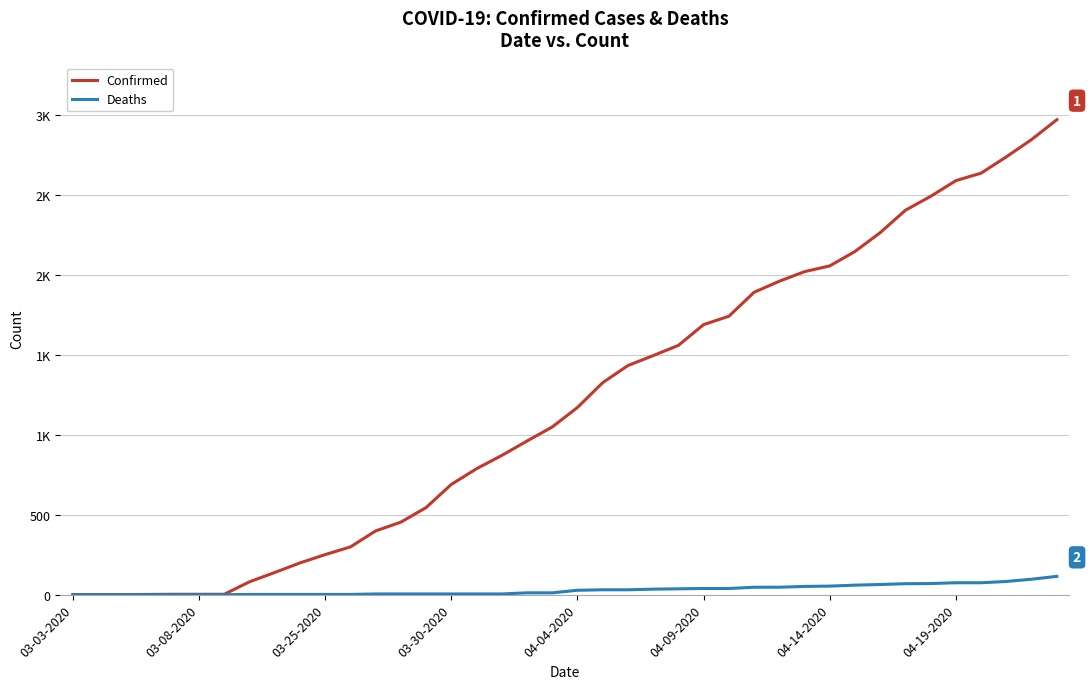

Rank the series by their average value, from lowest to highest.

Deaths, Confirmed